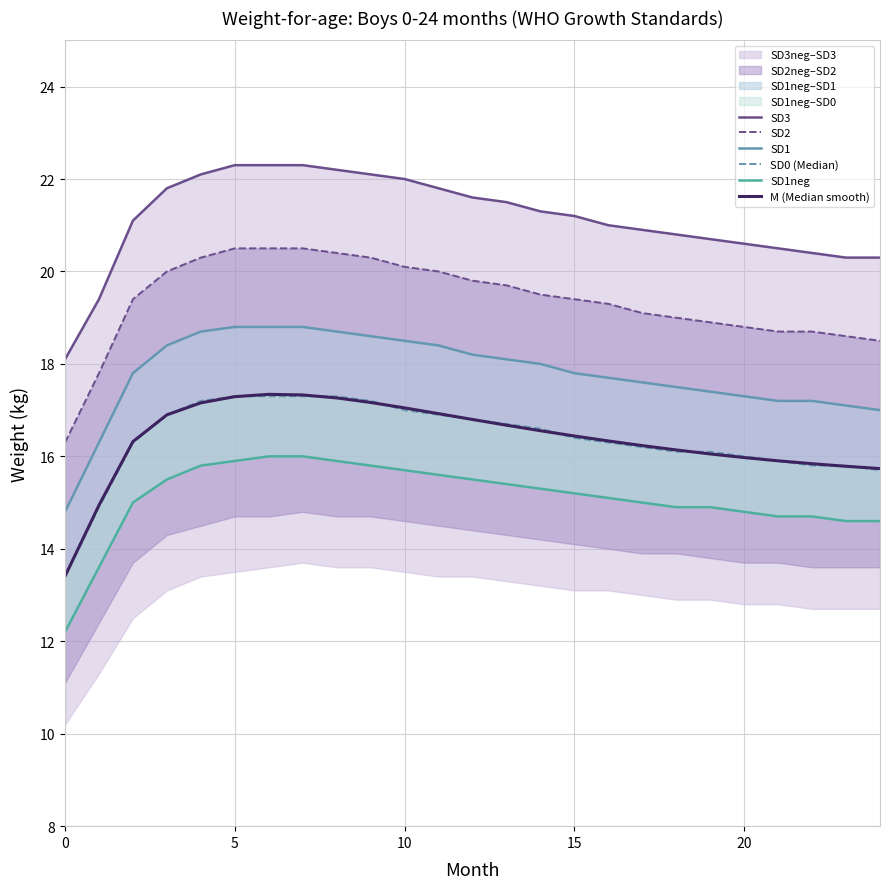

At how many categories does at least one series exceed 21?

14